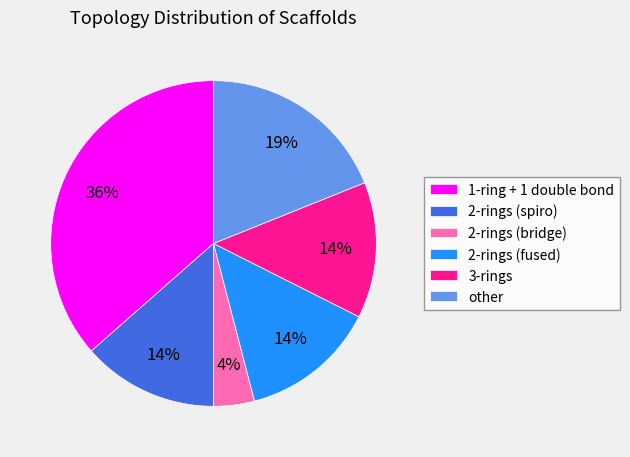

The other slice represents 19% of the pie. True or false?

True